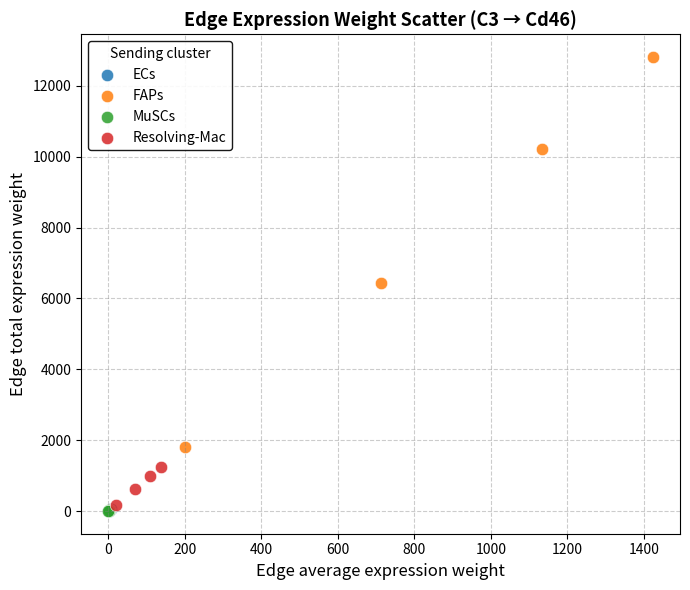

Which series reaches the maximum Y coordinate?

FAPs